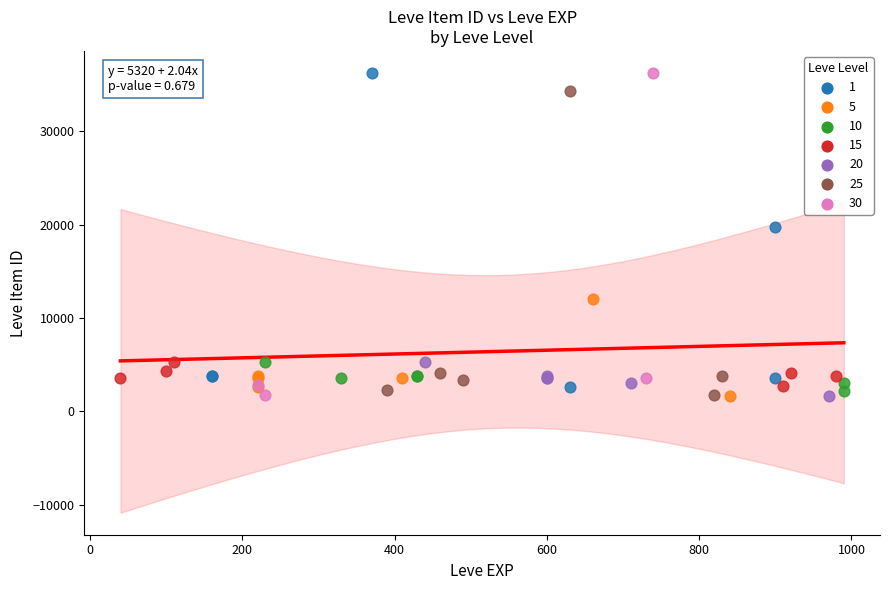

What are all the series names shown in the legend?

1, 5, 10, 15, 20, 25, 30